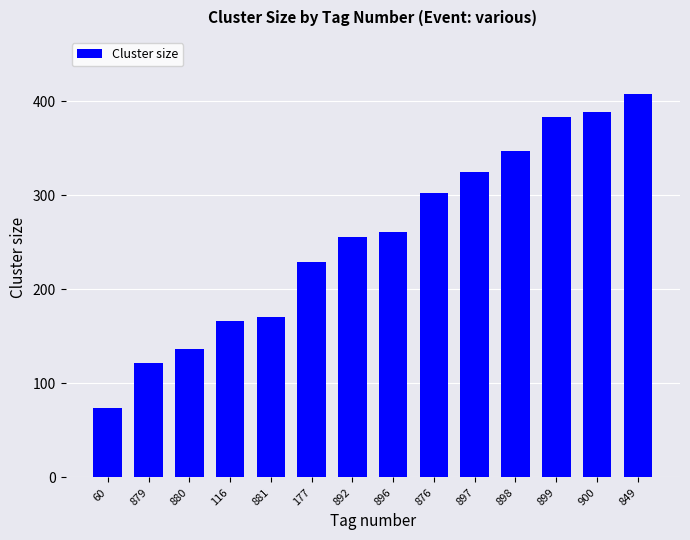

How many bars are there in total?

14